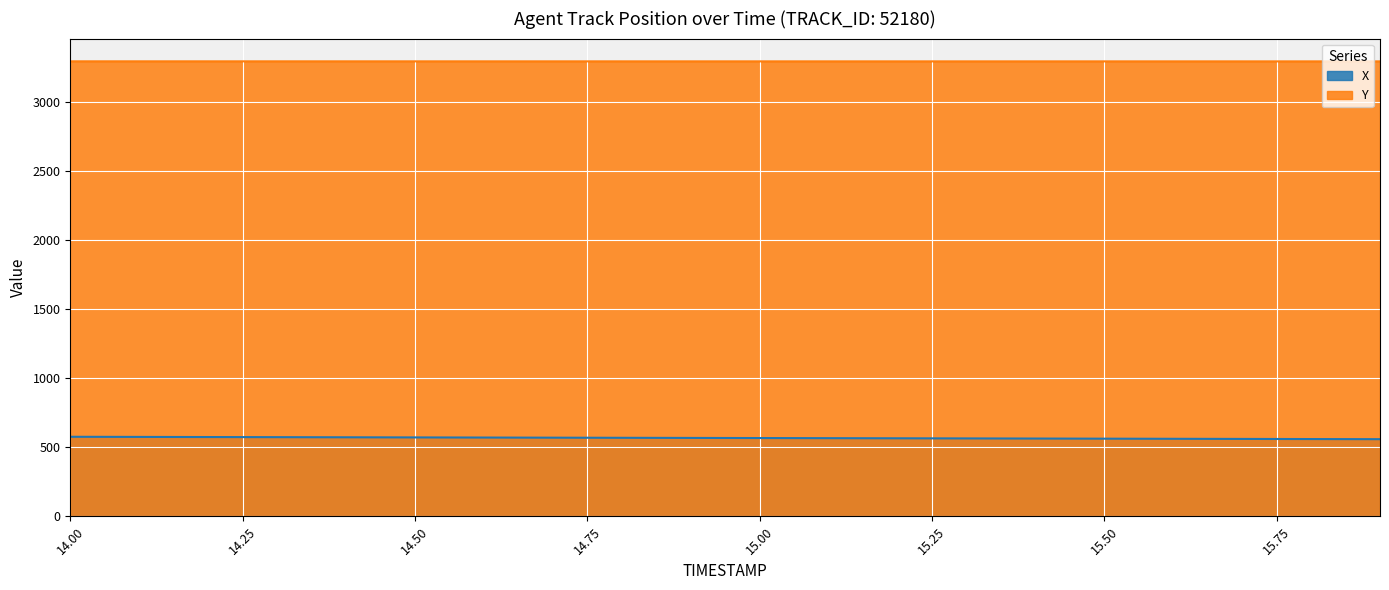

At how many categories does at least one series exceed 1596?

20